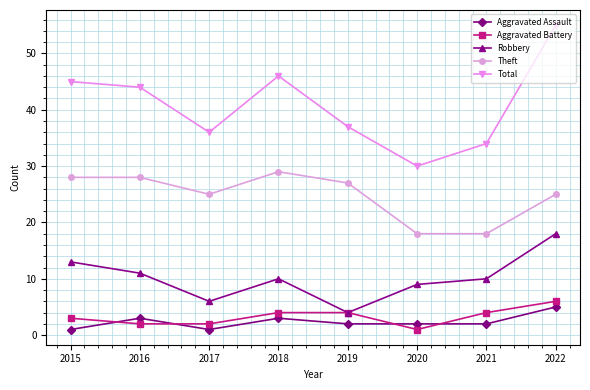

Read the Aggravated Assault value at 2015.

1